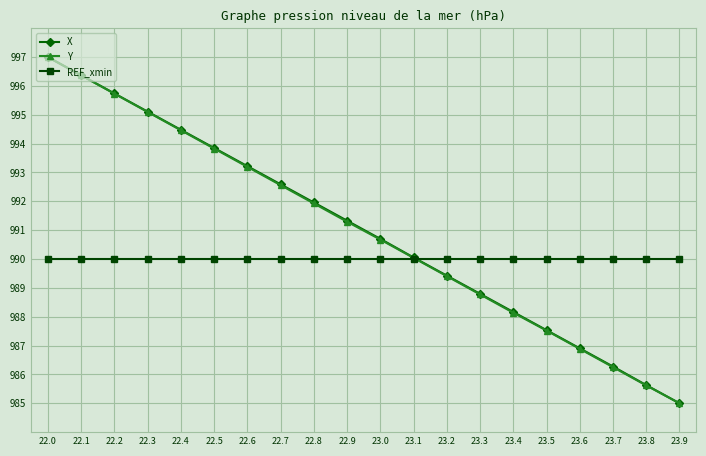

What is the value of the REF_xmin point at the 2nd from the left?

990.0